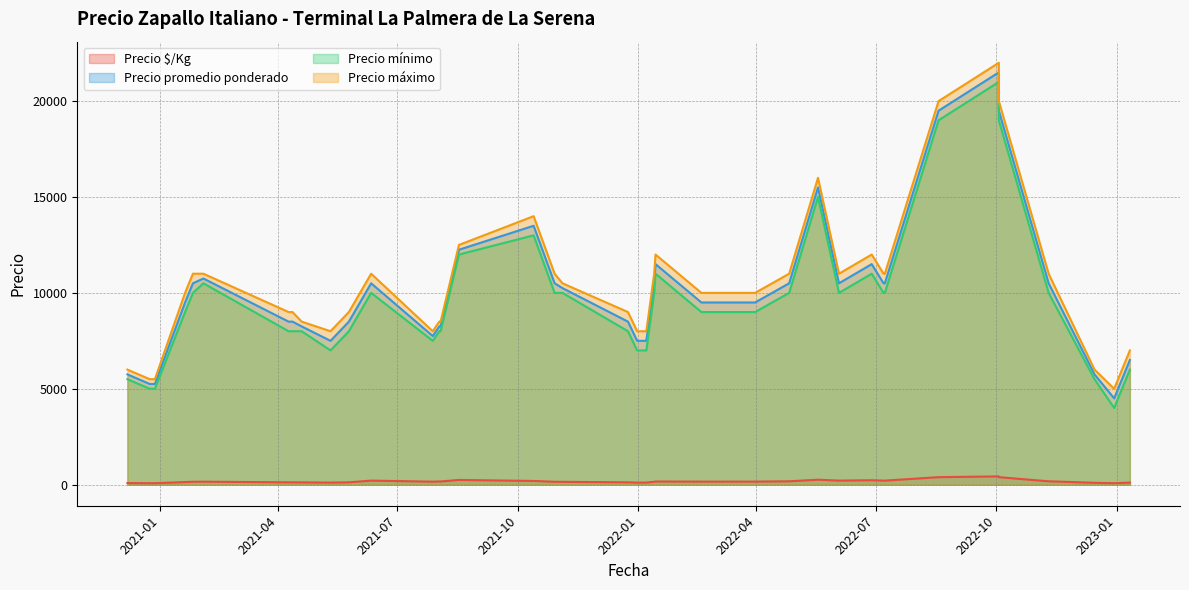

What is the value of the Precio $/Kg point at the 23rd from the left?

107